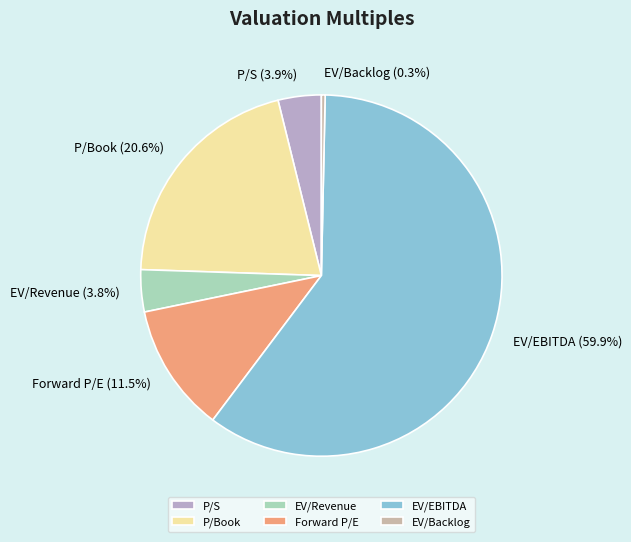

To the nearest percent, what is the average slice percentage?

17%